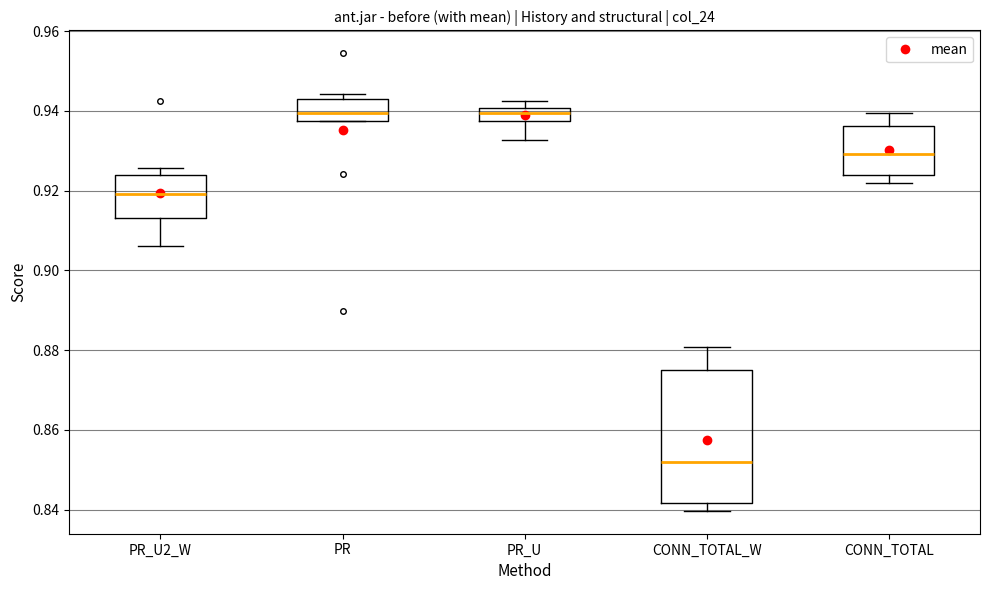

Reading left to right, transcribe this box plot: for each box, give where its median line is, the range the box spans, and where its two whiskers end, as read against the y-axis. The values are not printed on the chart, so give them approximately, as read against the axis.

PR_U2_W: median 0.920, box 0.914 to 0.924, whiskers 0.906 to 0.926
PR: median 0.940, box 0.938 to 0.942, whiskers 0.938 to 0.944
PR_U: median 0.940 (just below the box's upper edge), box 0.938 to 0.940, whiskers 0.932 to 0.942
CONN_TOTAL_W: median 0.852, box 0.842 to 0.874, whiskers 0.840 to 0.880
CONN_TOTAL: median 0.930, box 0.924 to 0.936, whiskers 0.922 to 0.940